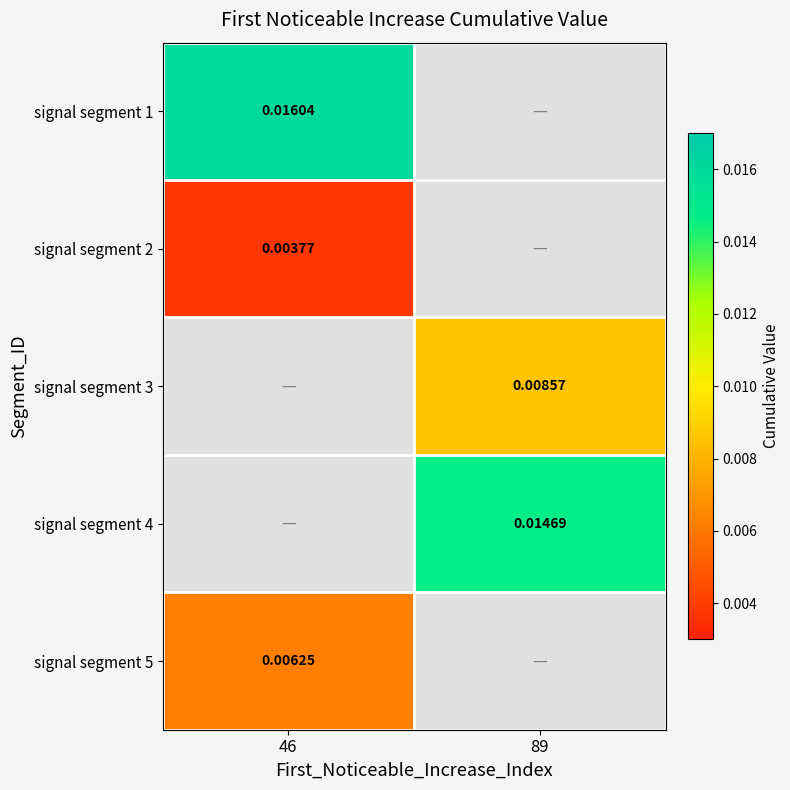

Where is signal segment 3 nearest to the value 0?

46